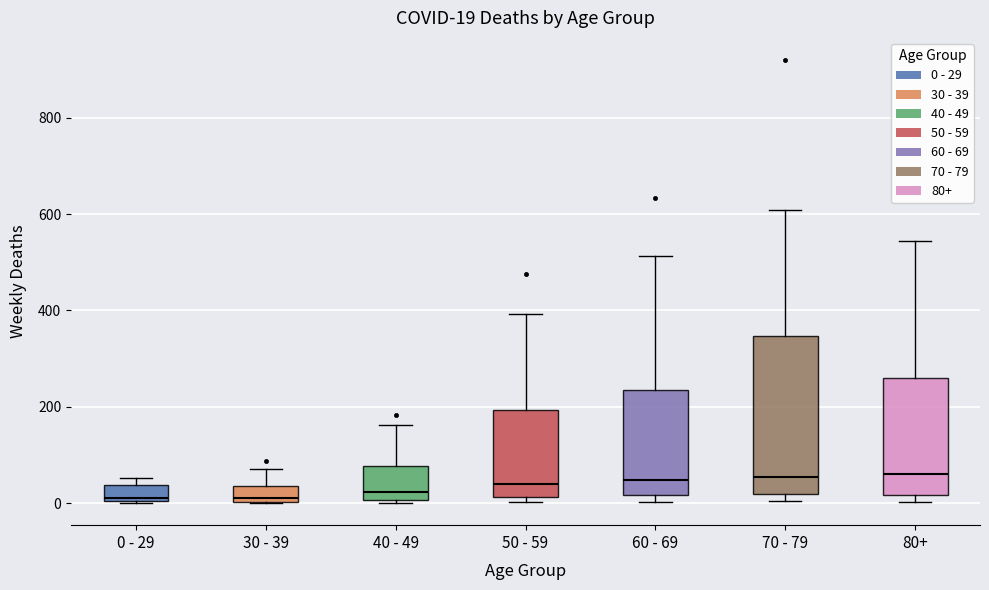

Comparing the boxes themselves (not the whiskers), which one is the tallest?

70 - 79